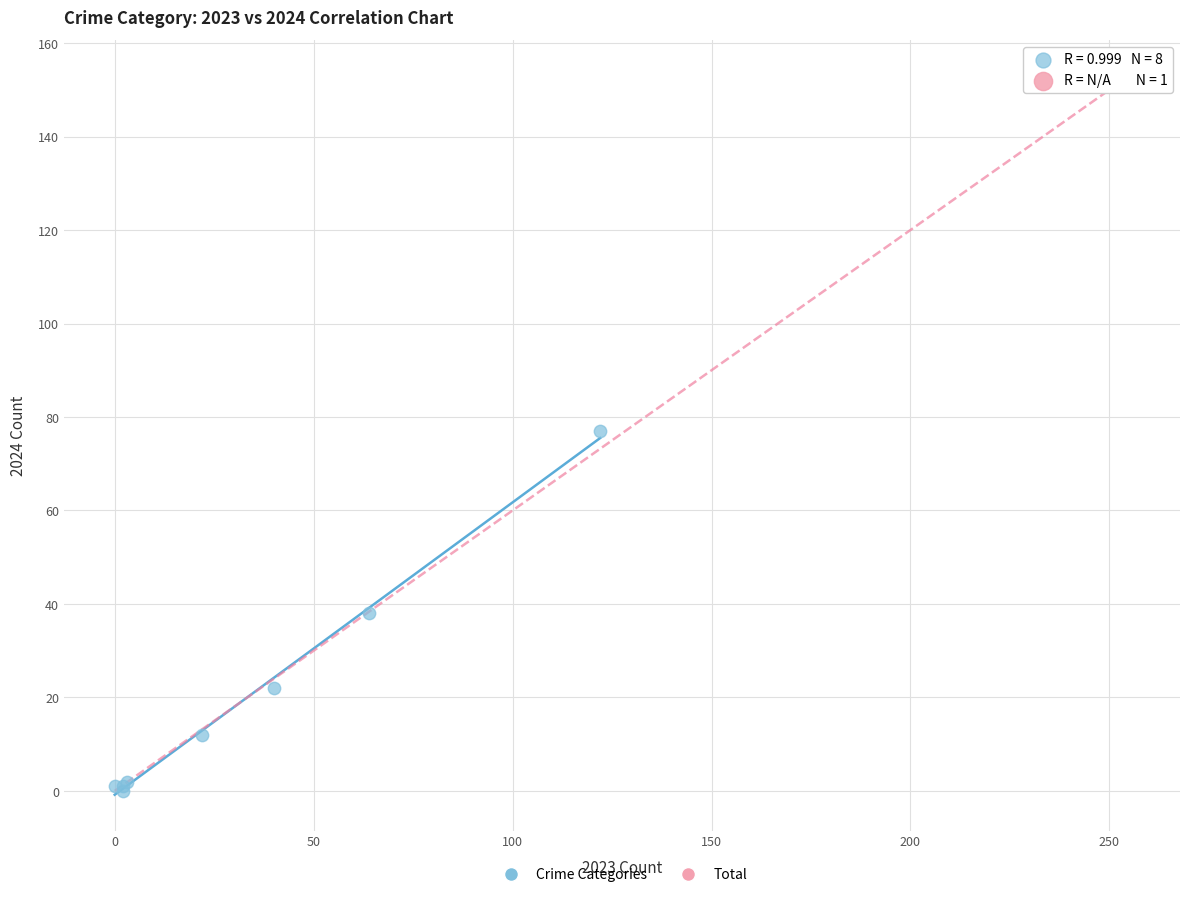

What are all the series names shown in the legend?

Crime Categories, Total